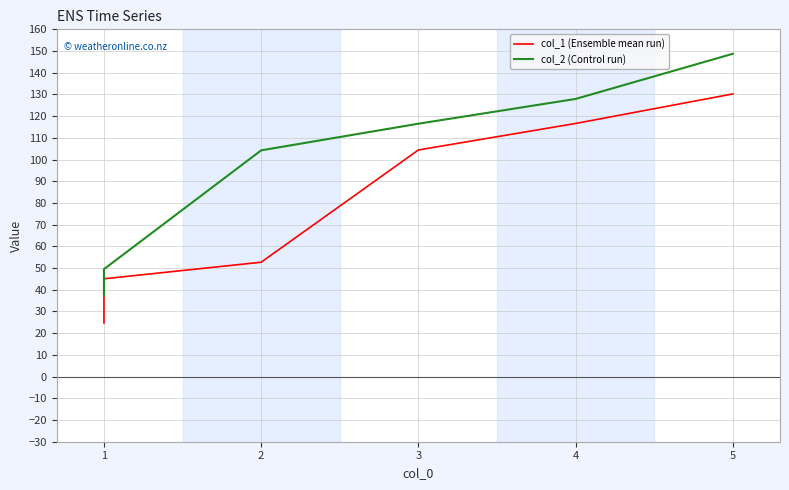

What is the maximum value shown in the chart?

148.7